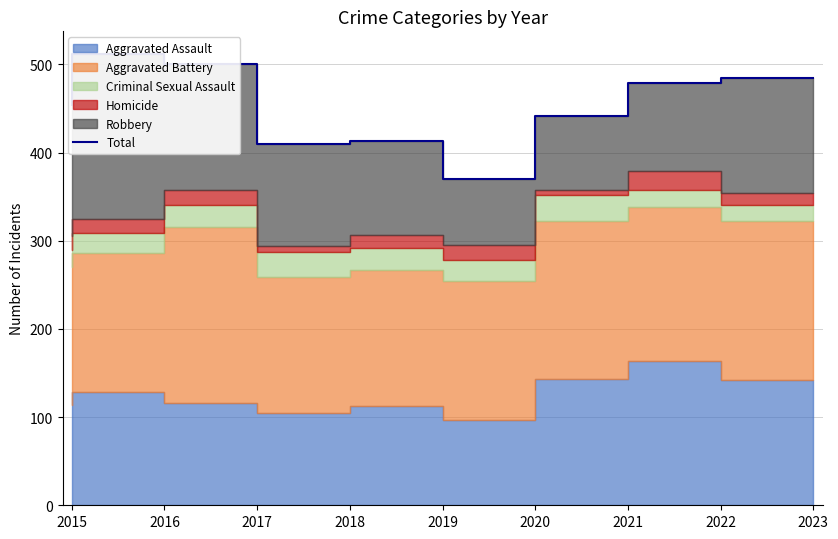

Approximately how many times larger is the value at 2015 compared to 2023?

0.9